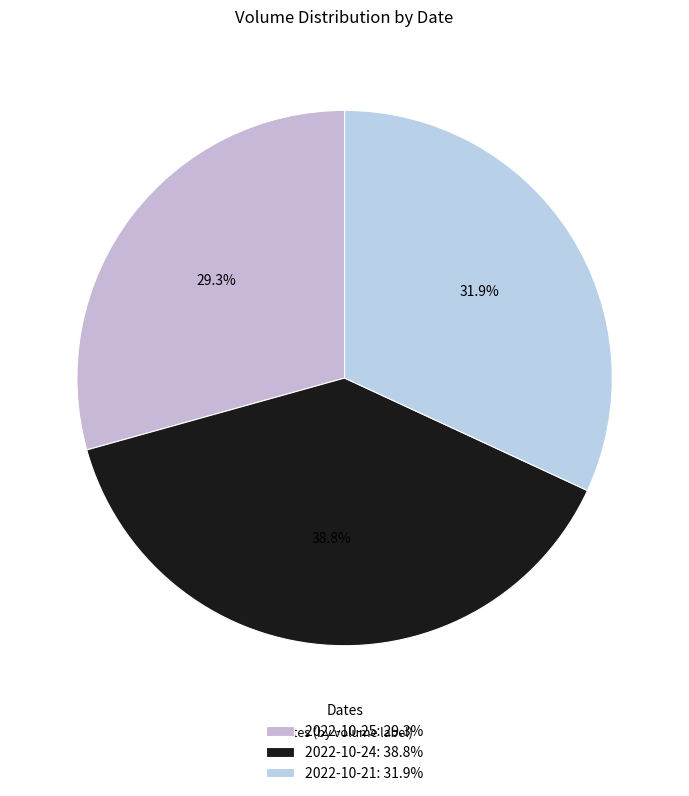

Rank the categories by value from highest to lowest.

2022-10-24: 38.8%, 2022-10-21: 31.9%, 2022-10-25: 29.3%